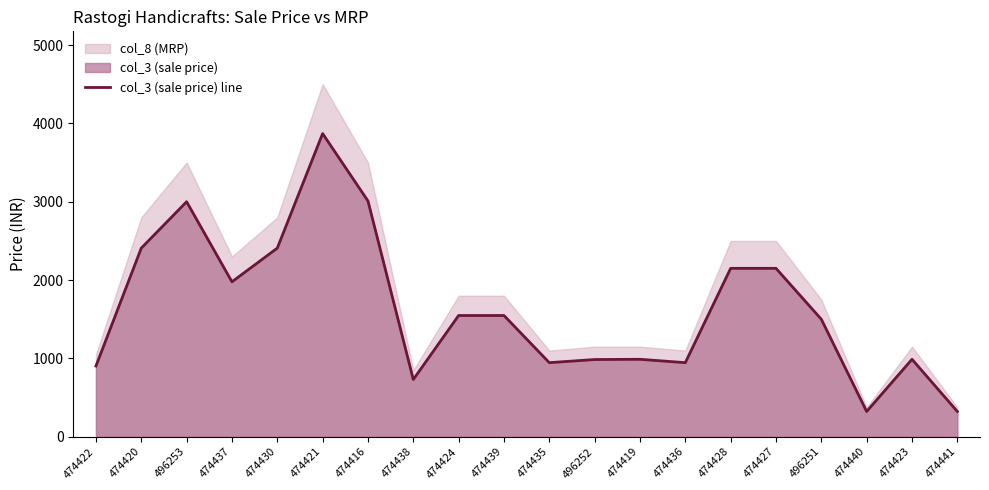

Rank the categories by value from highest to lowest.

474421, 474416, 496253, 474420, 474430, 474428, 474427, 474437, 474424, 474439, 496251, 474419, 474423, 496252, 474435, 474436, 474422, 474438, 474440, 474441